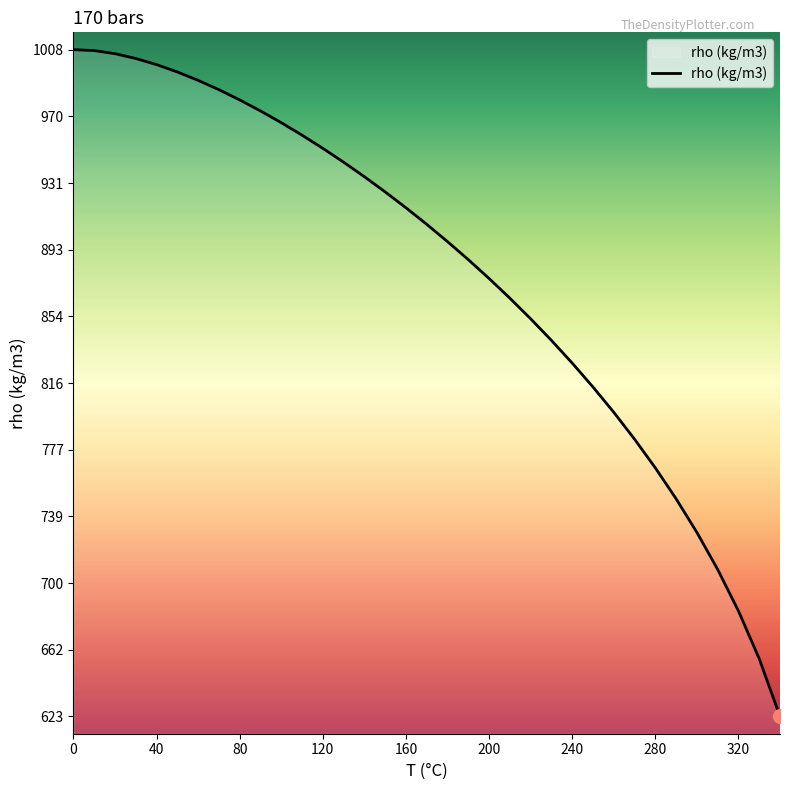

What is the minimum value shown in the chart?

623.4